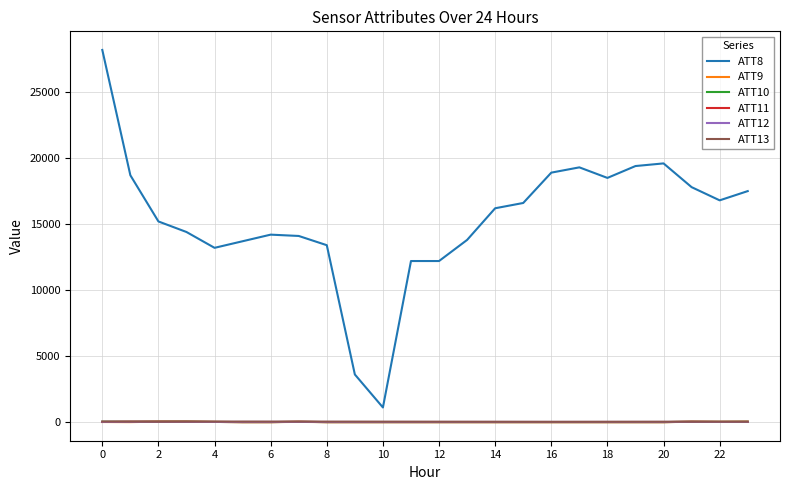

What are all the series names shown in the legend?

ATT8, ATT9, ATT10, ATT11, ATT12, ATT13